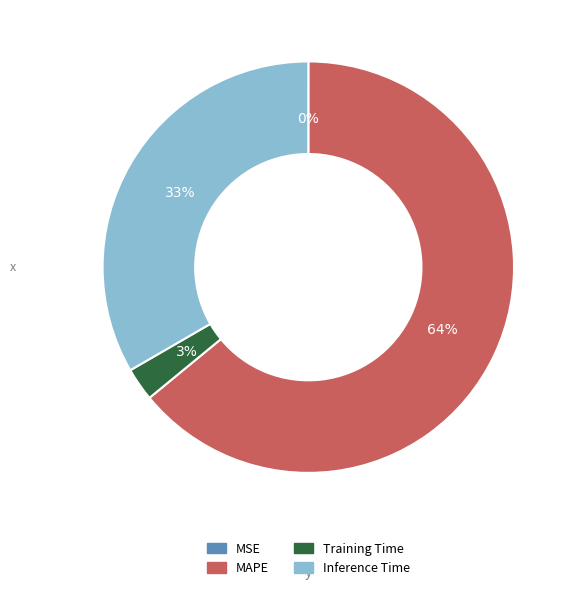

What percentage is the Training Time slice, to the nearest percent?

3%